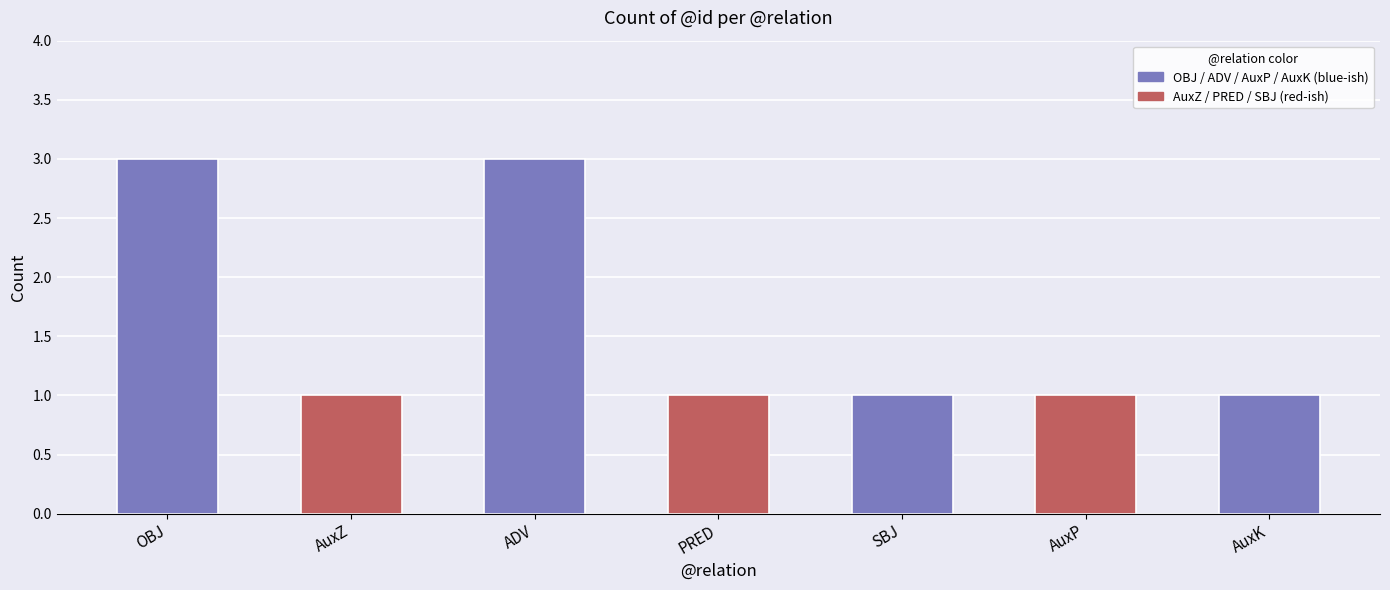

What is the maximum value shown in the chart?

3